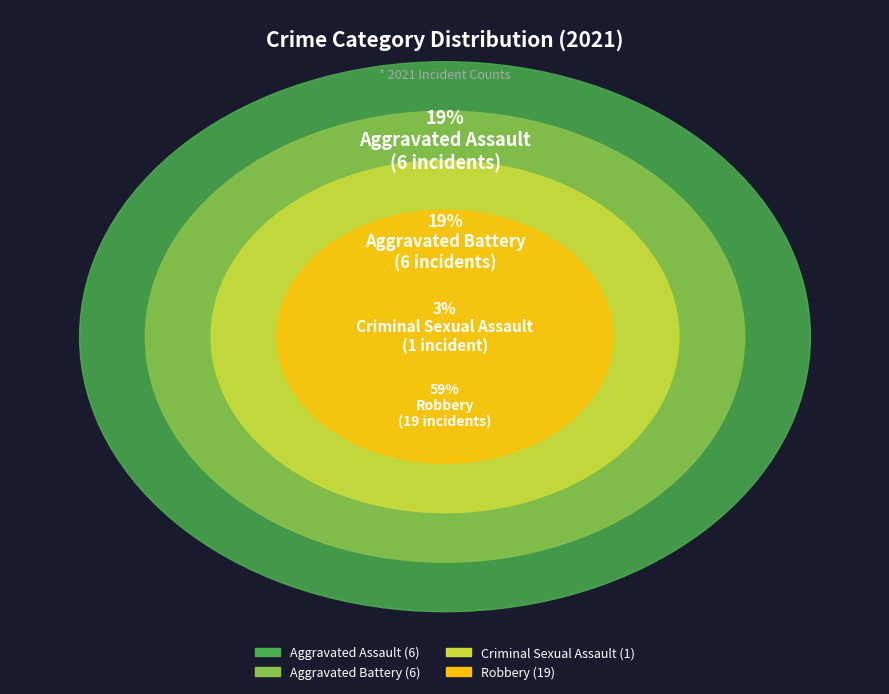

Is it true that Robbery is 59% of the pie?

True